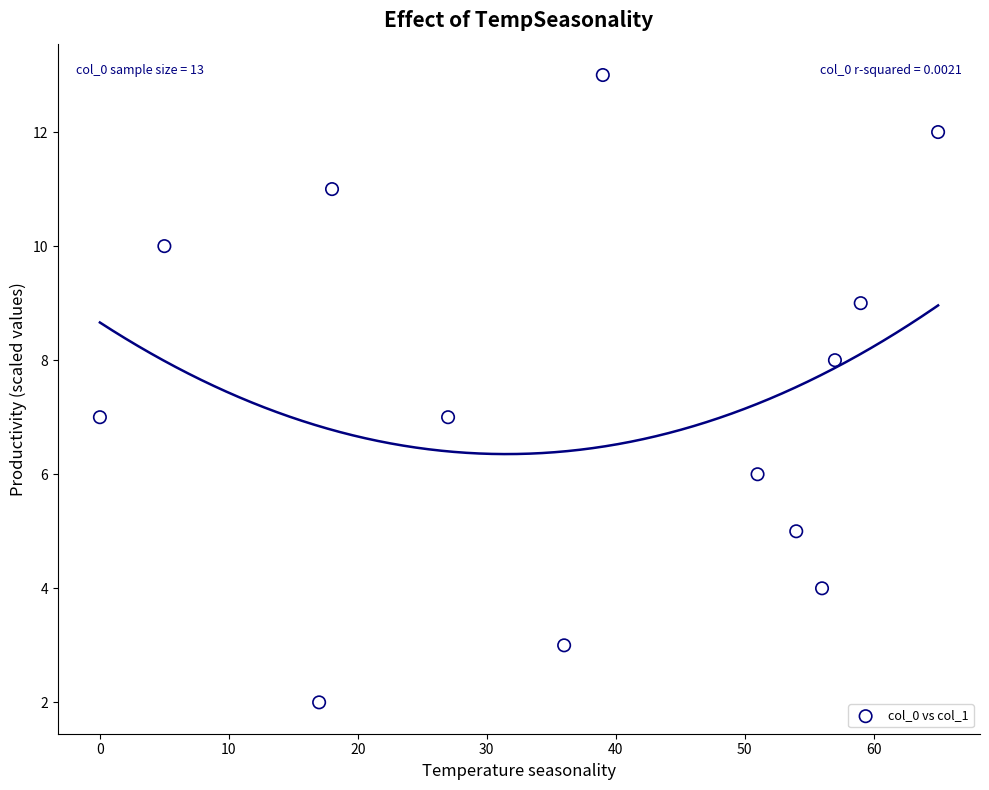

What is the range of Y values (max minus min)?

11